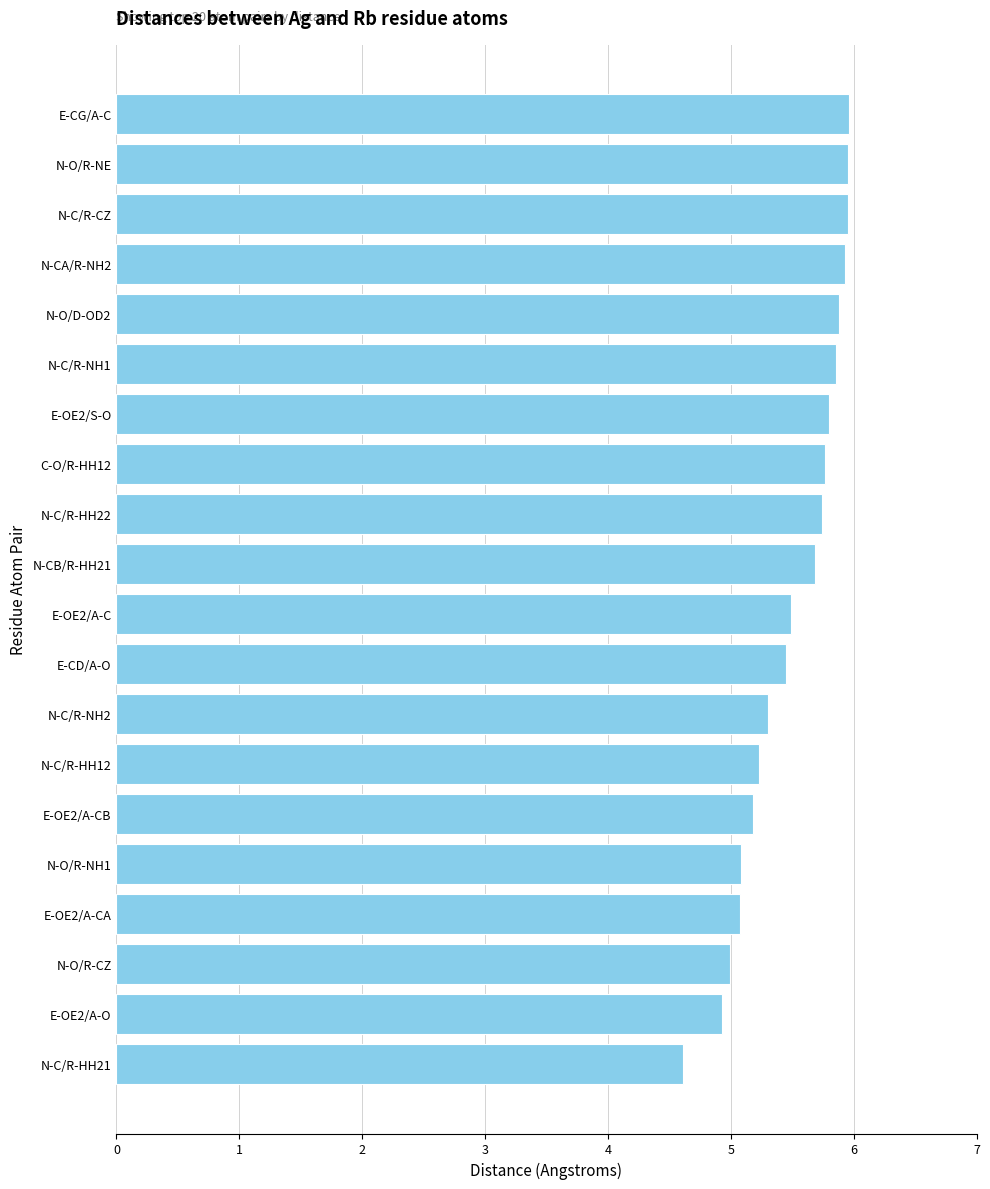

How many bars are there in total?

20